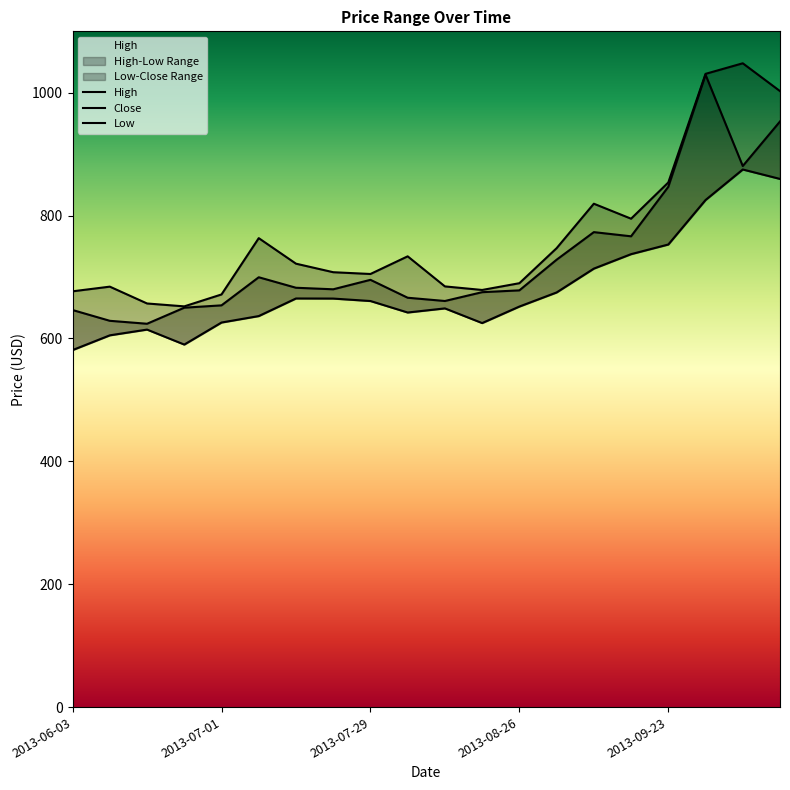

Which category has the highest value in the Low series?

2013-10-07